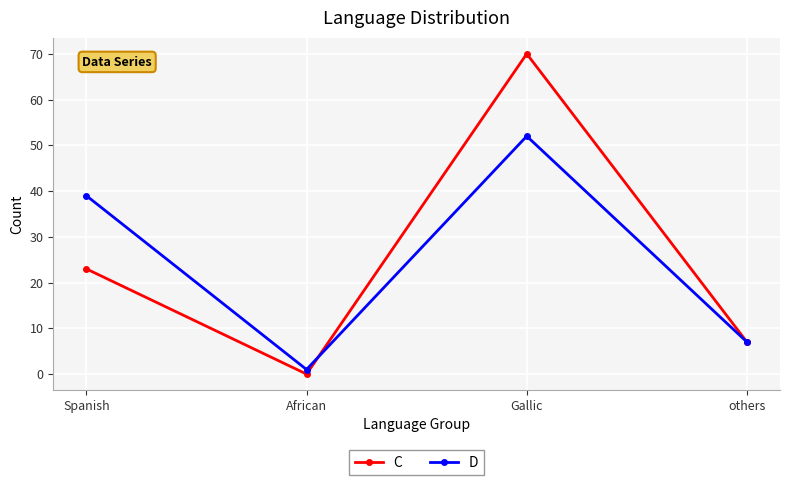

What is the average value of the D series?

25